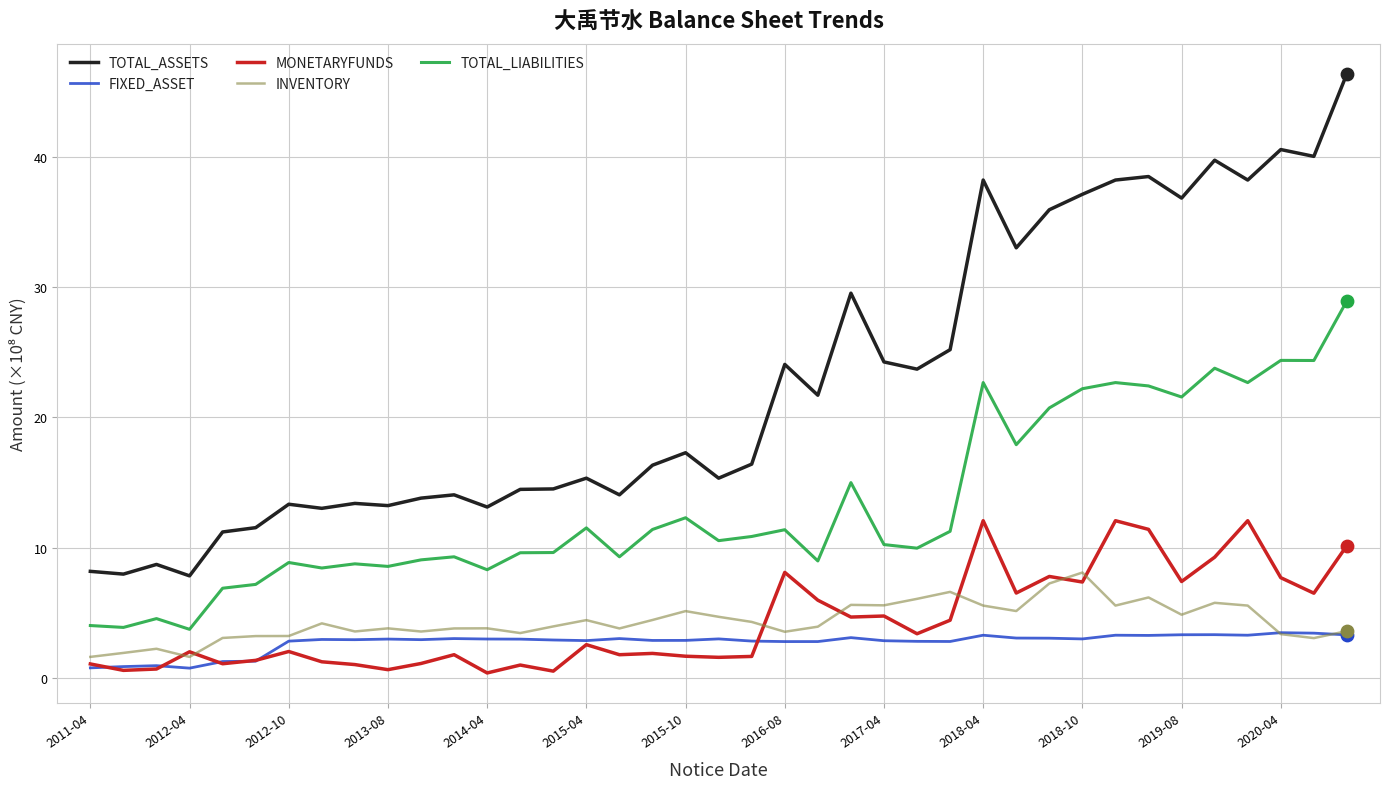

Which series has the widest spread of values?

TOTAL_ASSETS